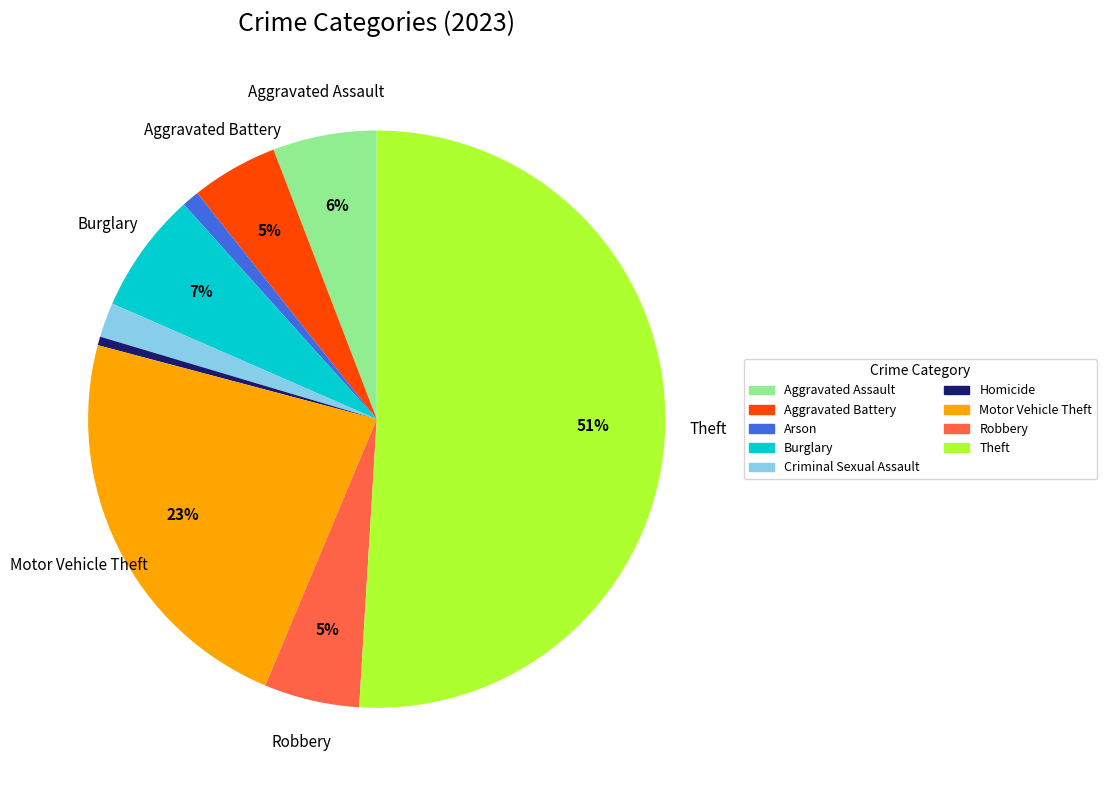

Is Homicide the majority of the pie?

No